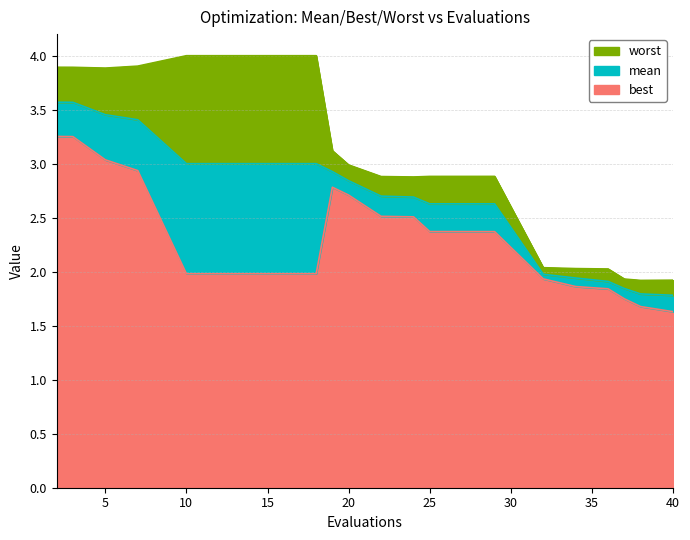

At which category does the chart reach its peak across all series?

10